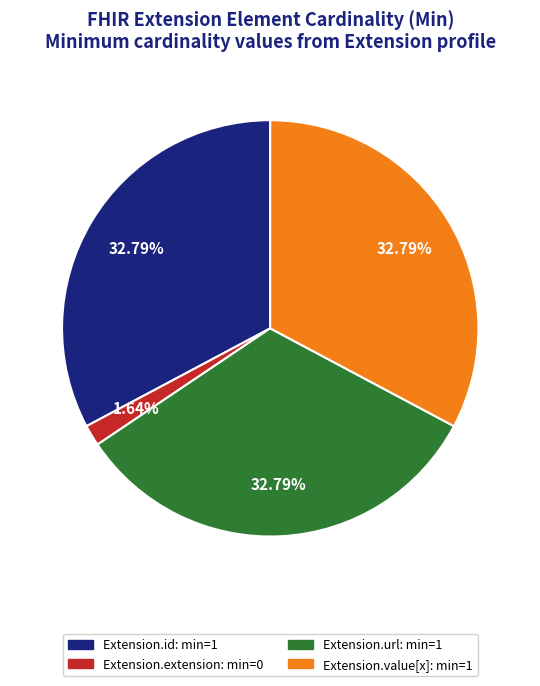

What is the ratio of the value at Extension.url to the value at Extension.id?

1.0